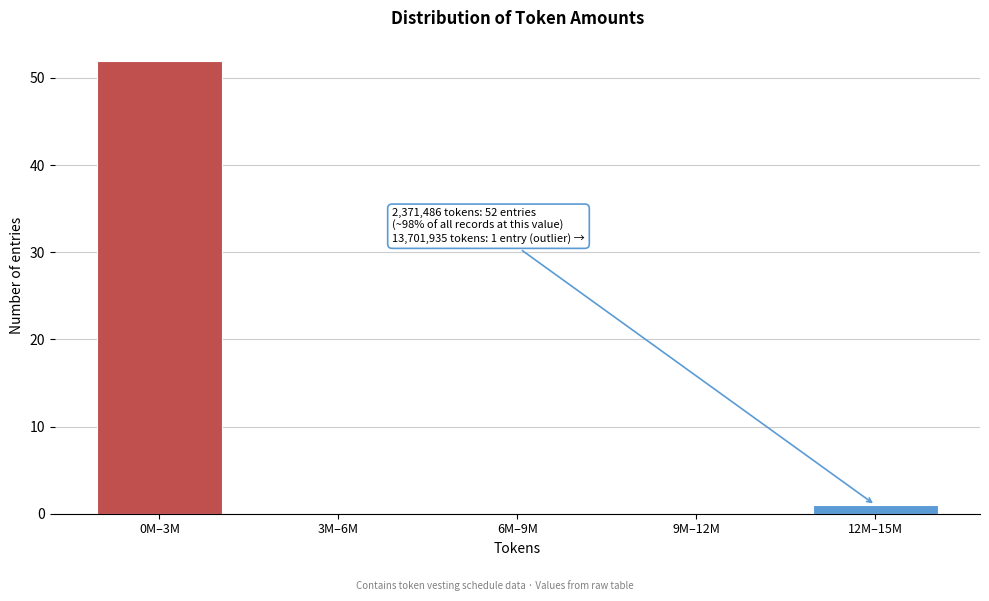

Reading left to right, transcribe all the data shown in this chart.

0M–3M=52	3M–6M=0	6M–9M=0	9M–12M=0	12M–15M=1